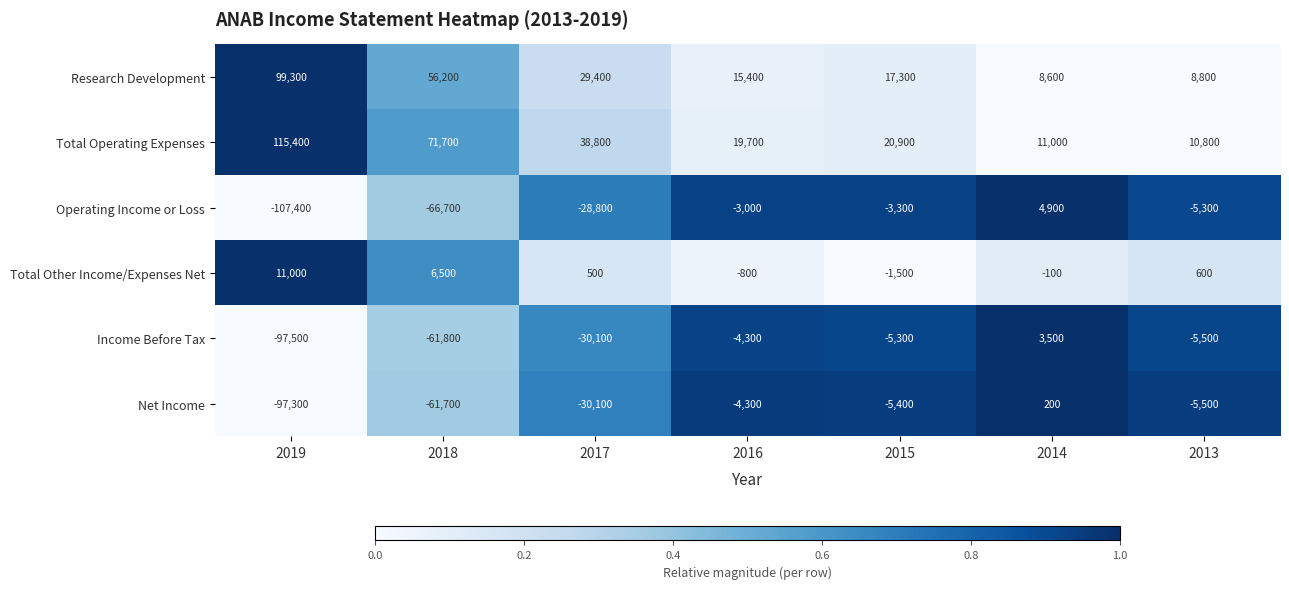

Which series changed the most between 2019 and 2014?

Operating Income or Loss